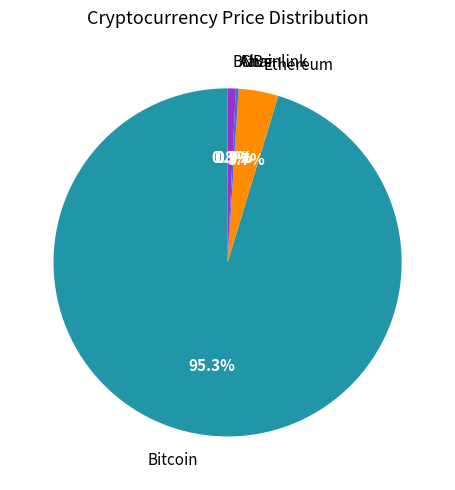

Does any single category account for the majority?

Yes